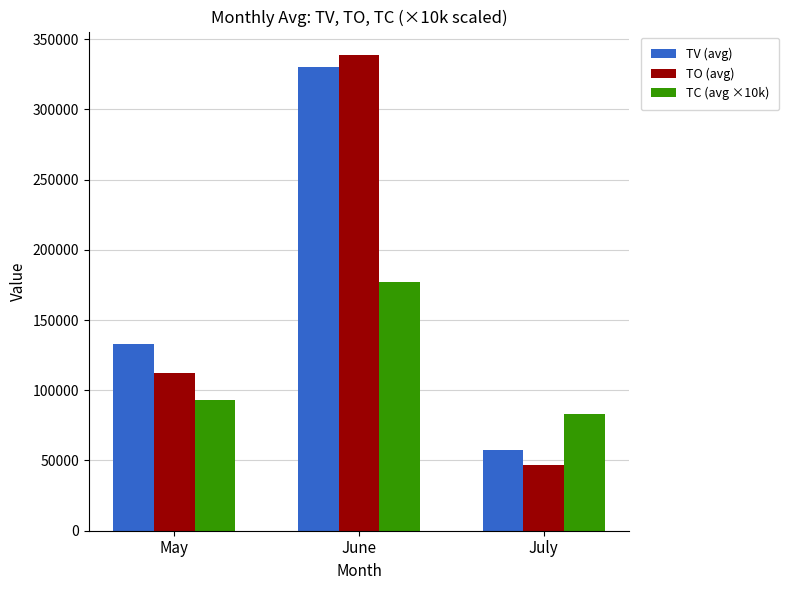

Reading left to right, list all the values displayed in this chart.

TV (avg): 132833.3	330347.8	57142.9
TO (avg): 112175.0	338429.1	46752.9
TC (avg ×10k): 93000.0	177000.0	83000.0